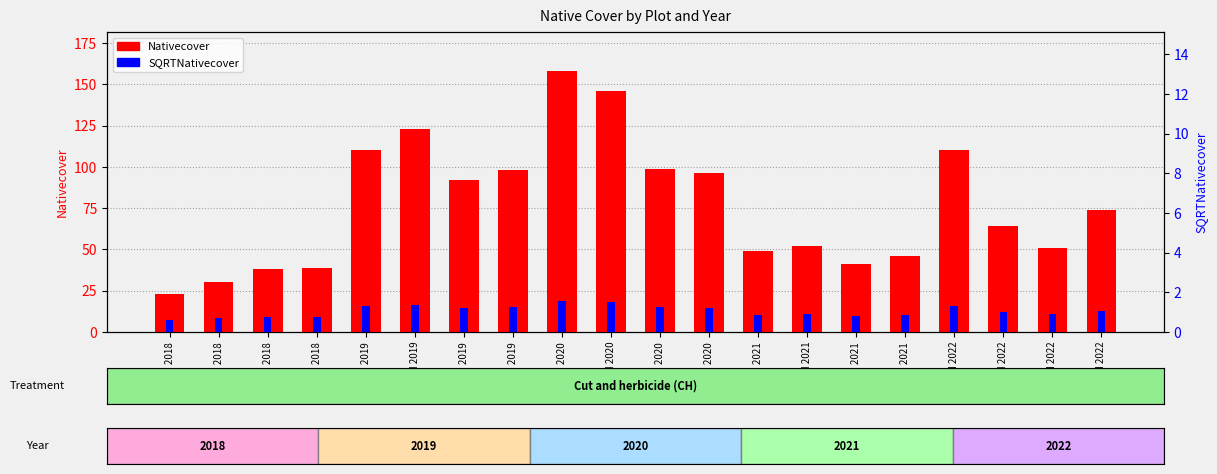

At which label does SQRTNativecover reach its peak?

1-4 CH 2020